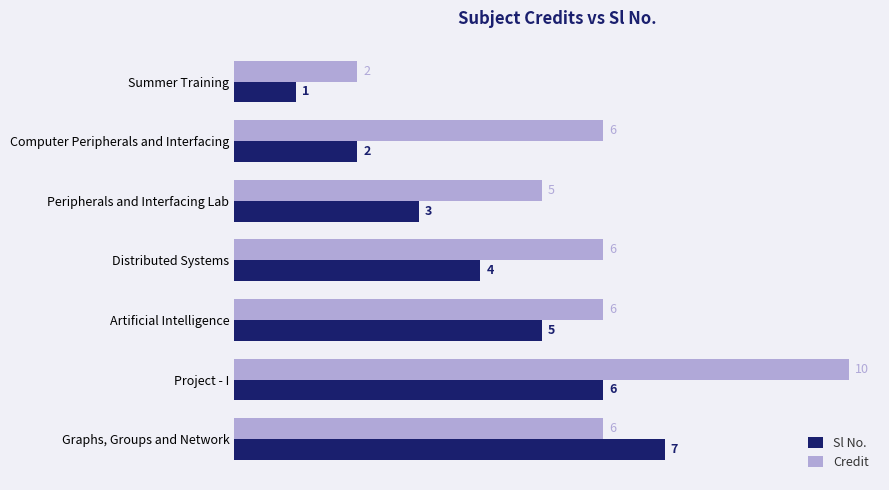

How many Sl No. values are between 2 and 6?

5